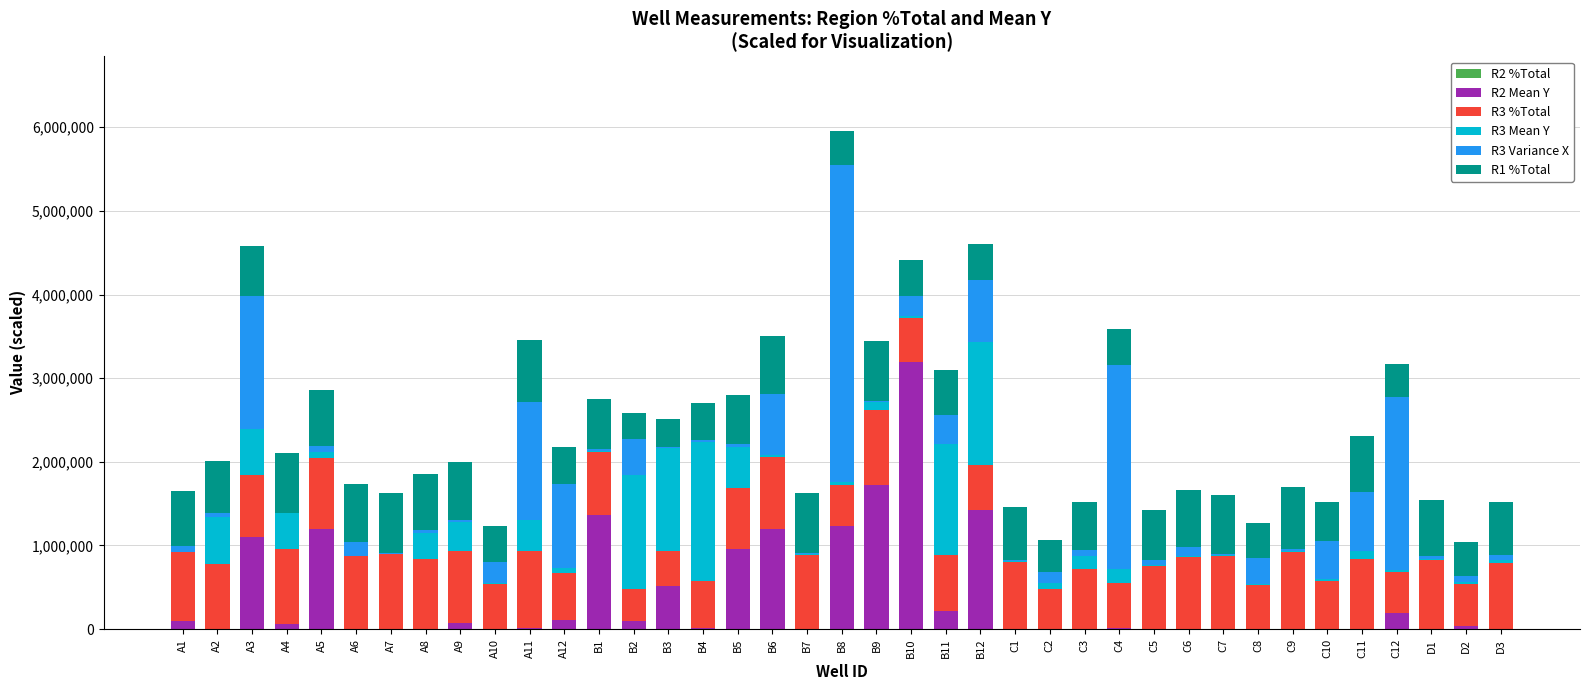

At which category is the sum across all series the highest?

B8